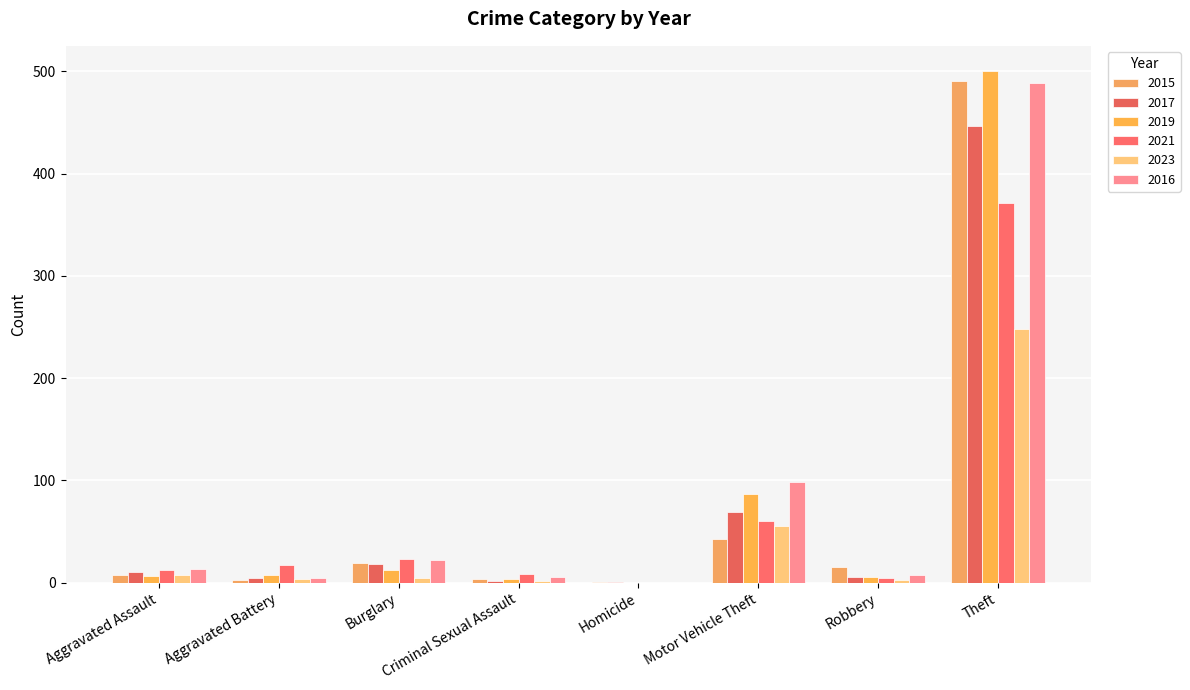

What is the sum of all 2021 values?

497